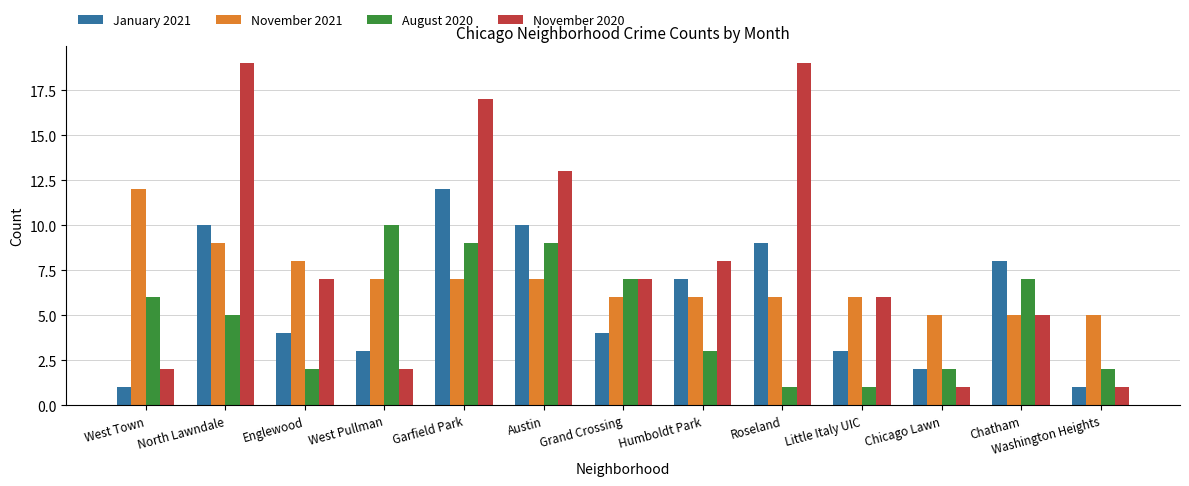

Rank the series by their average value, from highest to lowest.

November 2020, November 2021, January 2021, August 2020